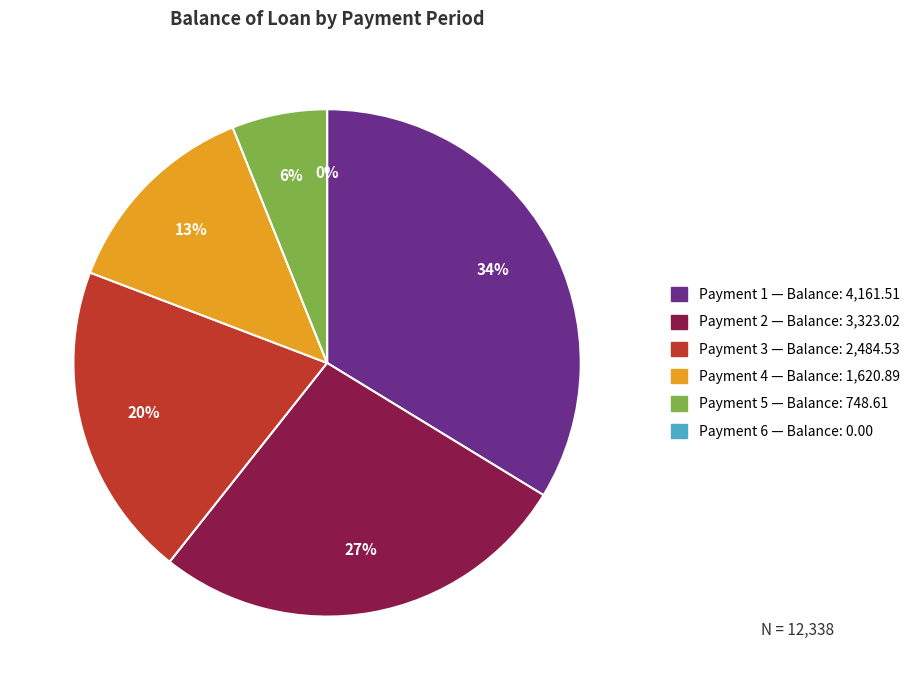

True or false: 5 accounts for 6% of the total.

True